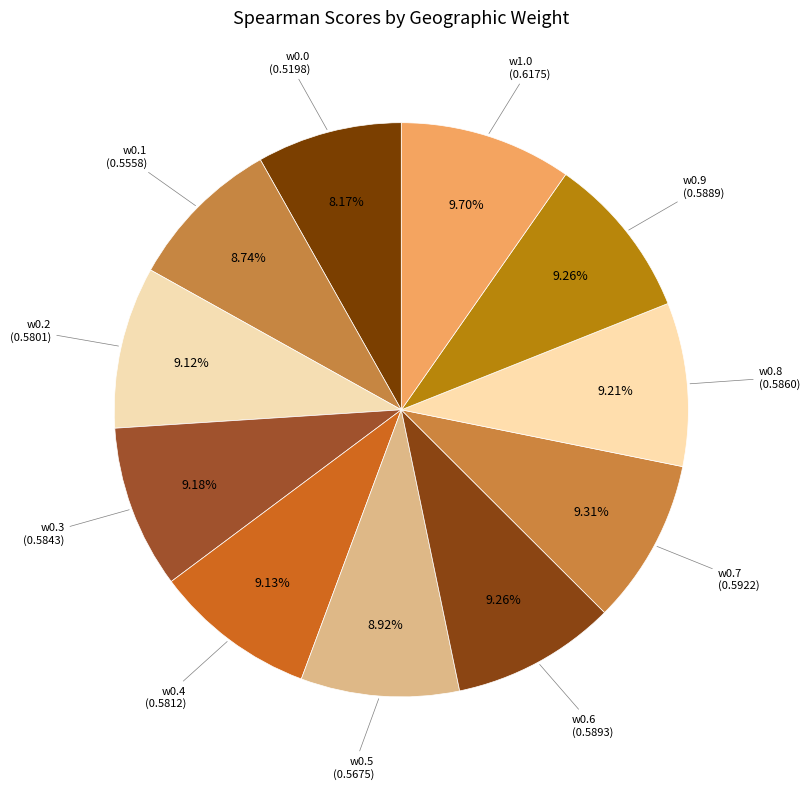

To the nearest percent, what portion does w0.0 represent?

8%